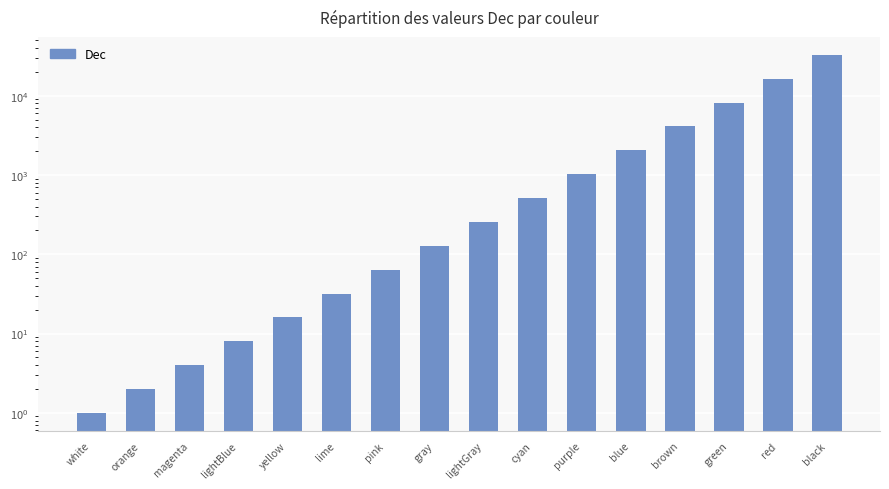

What is the minimum value shown in the chart?

1